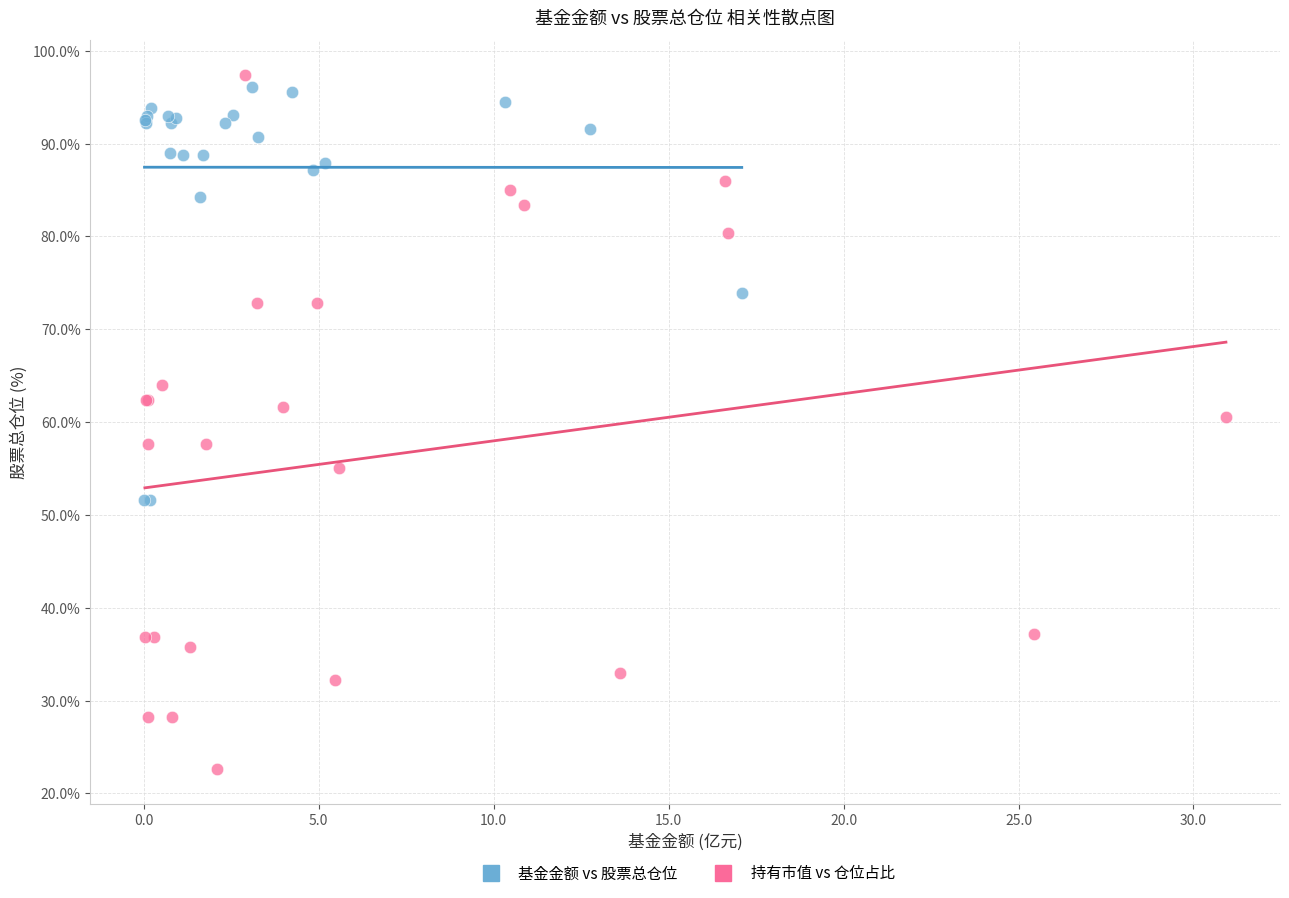

Which series contains the lowest Y value?

持有市值 vs 仓位占比